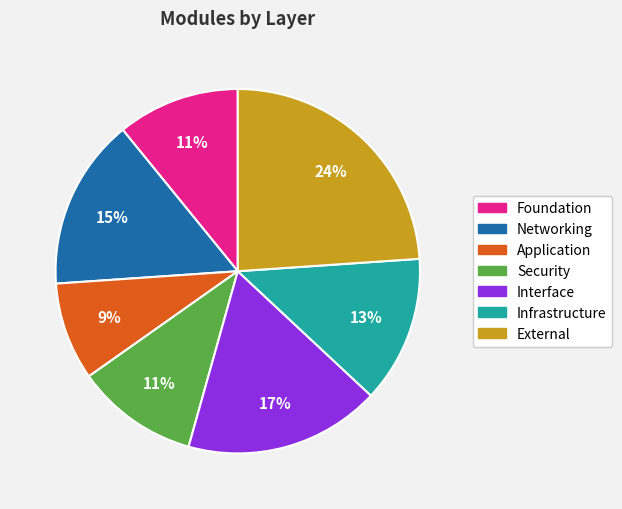

Do Security and Infrastructure together represent more than half of the pie?

No